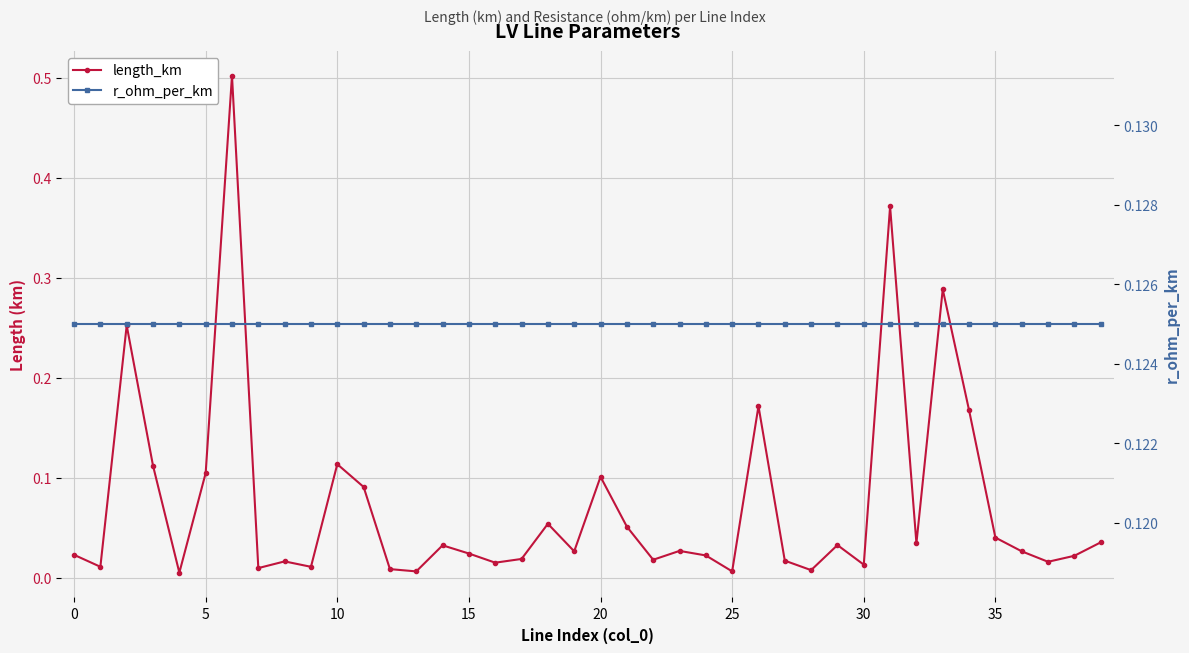

Which series has the largest total across all categories?

r_ohm_per_km